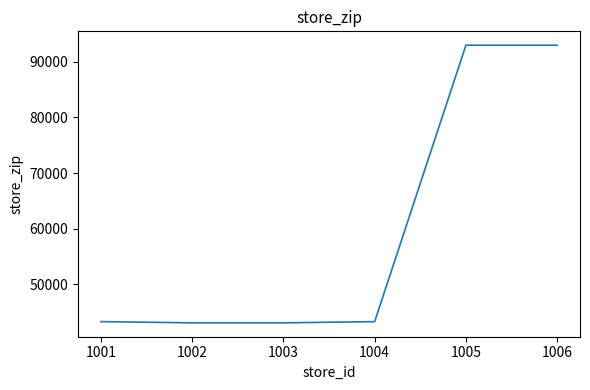

What is the minimum value shown in the chart?

43016